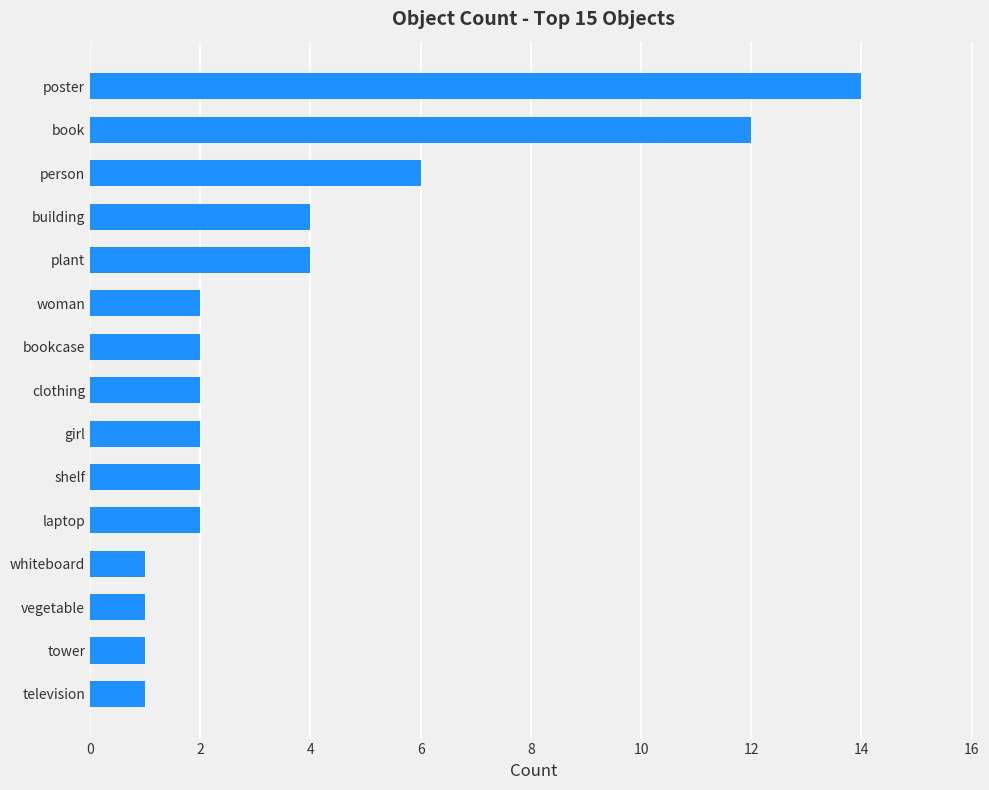

At which category does the chart reach its peak across all series?

poster